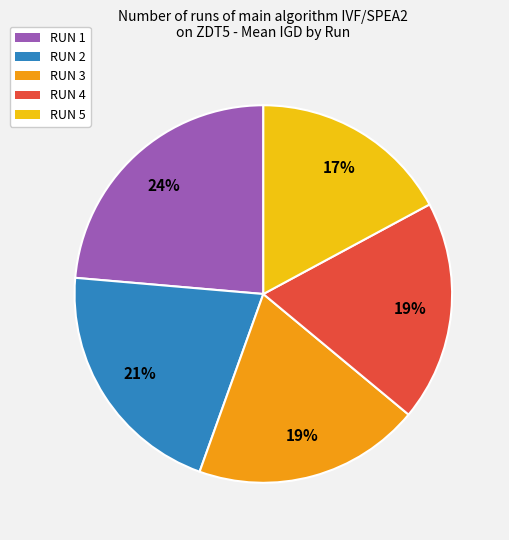

How many segments does this pie chart have?

5